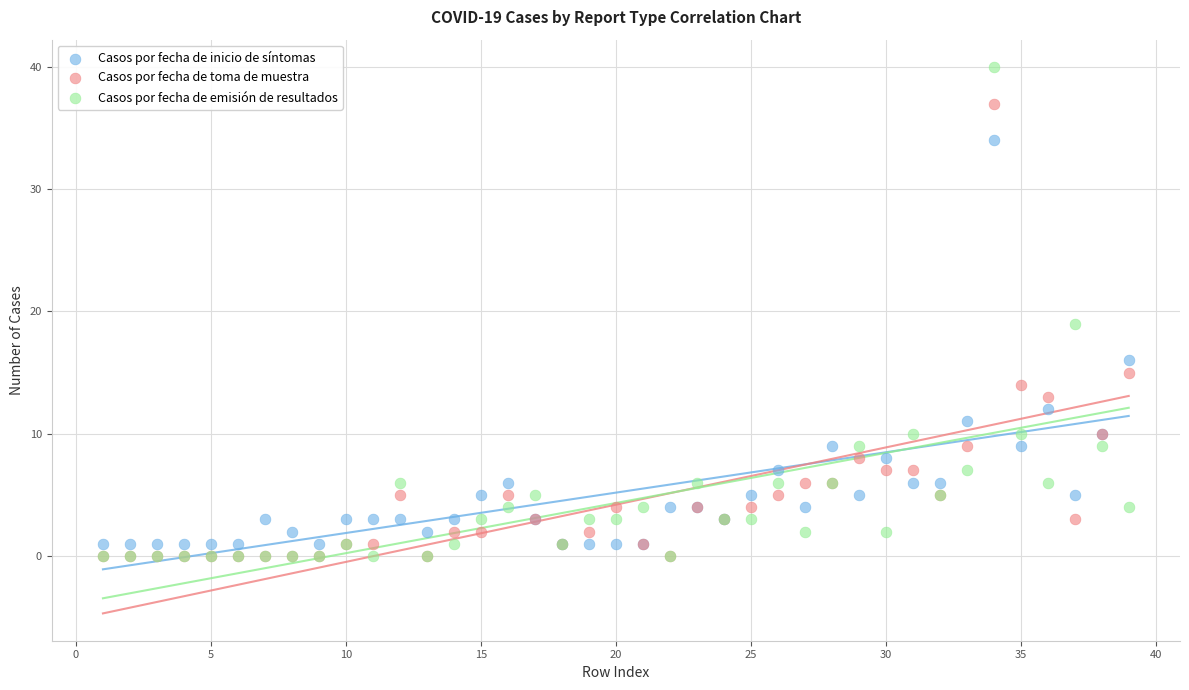

In the Casos por fecha de inicio de síntomas series, what Y value is closest to 17?

16